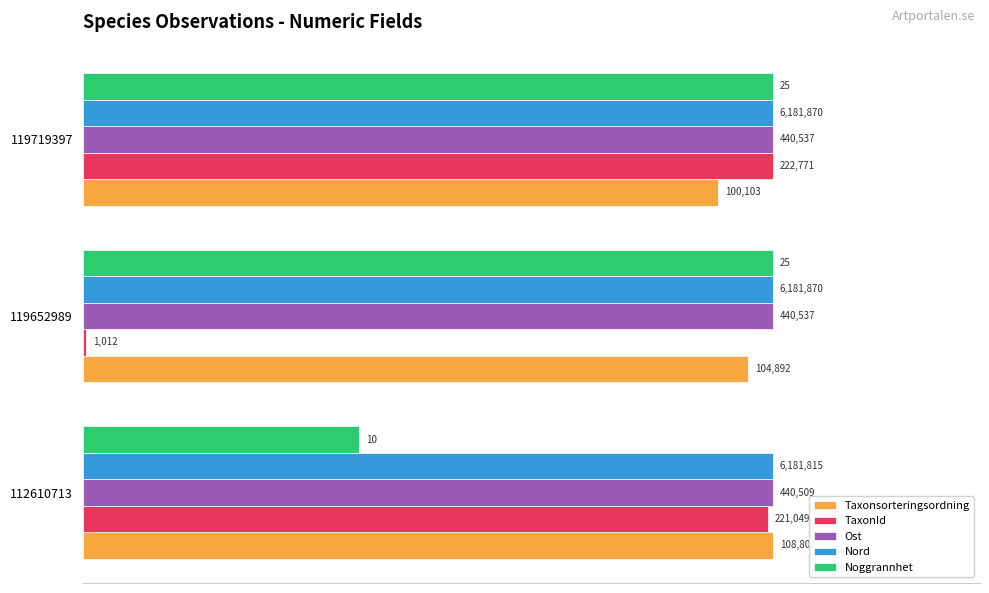

What are all the series names shown in the legend?

Taxonsorteringsordning, TaxonId, Ost, Nord, Noggrannhet